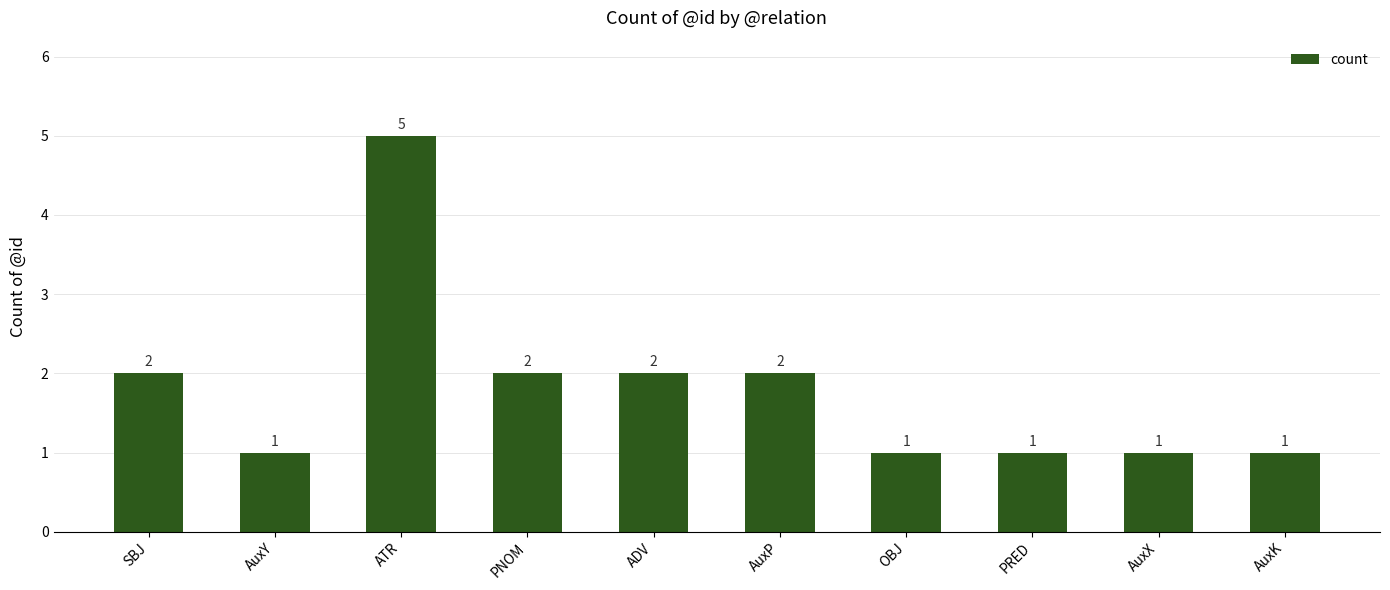

Reading left to right, what are all the values shown in this chart?

2	1	5	2	2	2	1	1	1	1